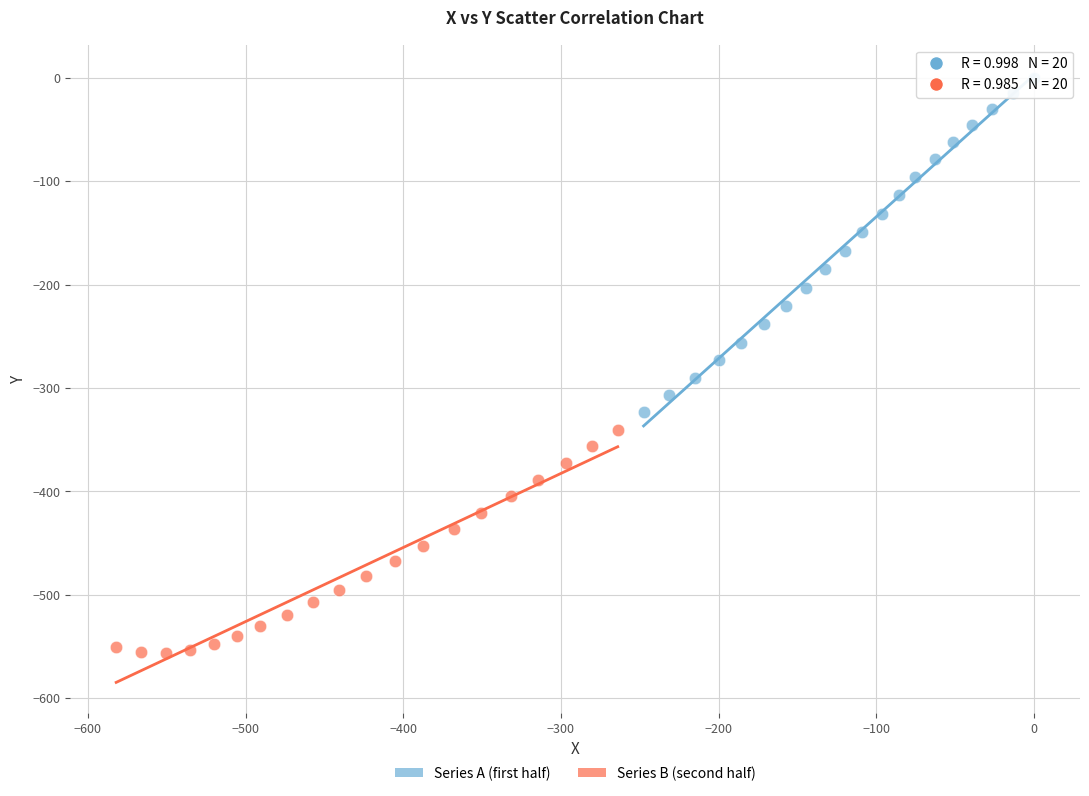

Which series has the largest Y range (max minus min)?

Series A (first half)